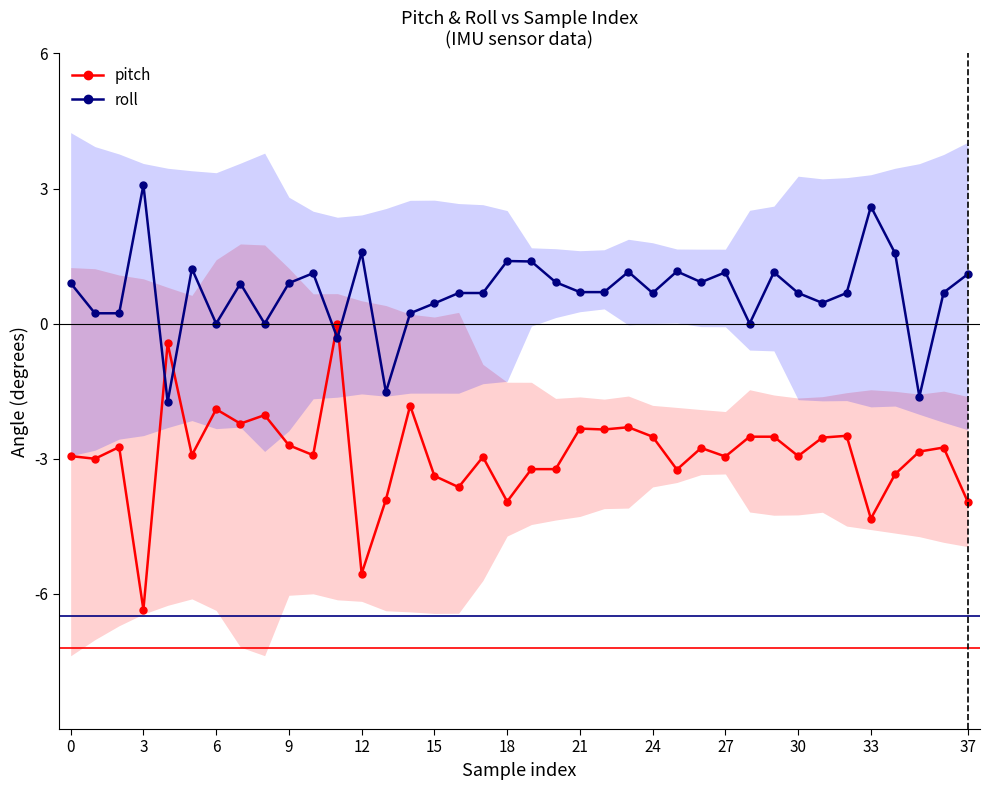

Between 28 and 30, which series saw the biggest shift?

roll